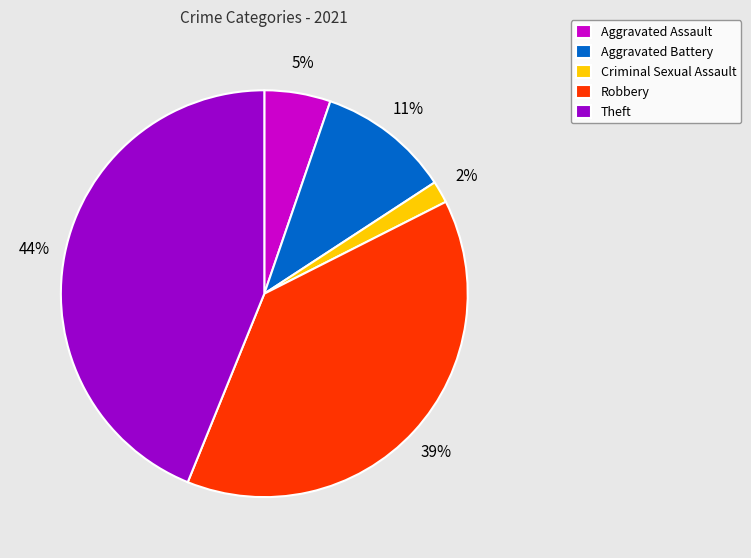

To the nearest percent, what percentage of the pie is Criminal Sexual Assault?

2%